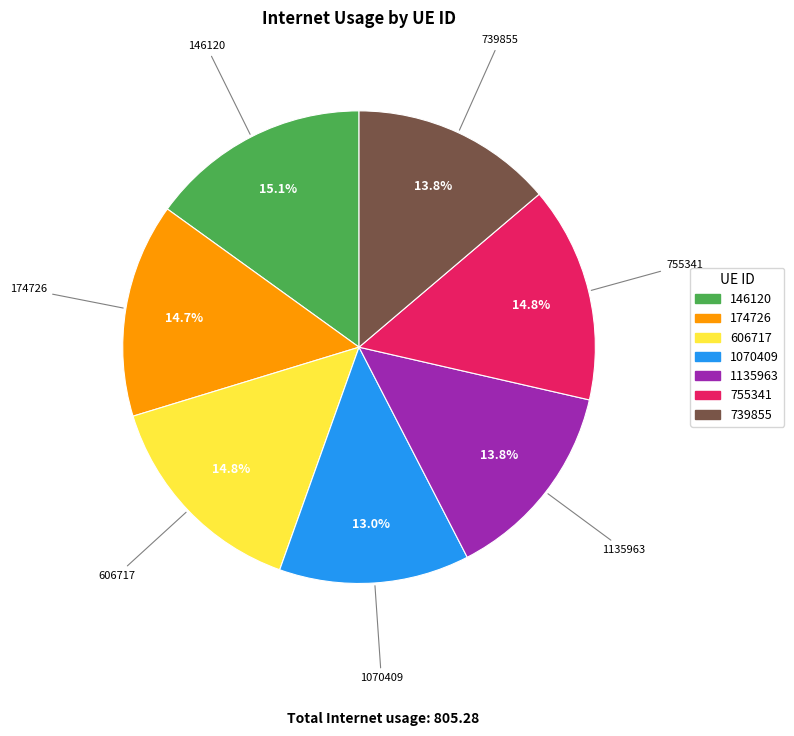

Is it true that 174726 is 24% of the pie?

False